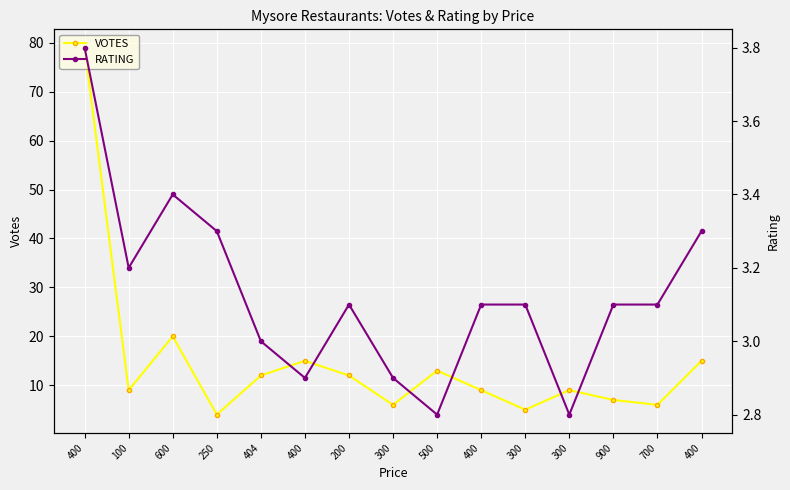

What is the sum of the VOTES values at 400 and 400?

94.0